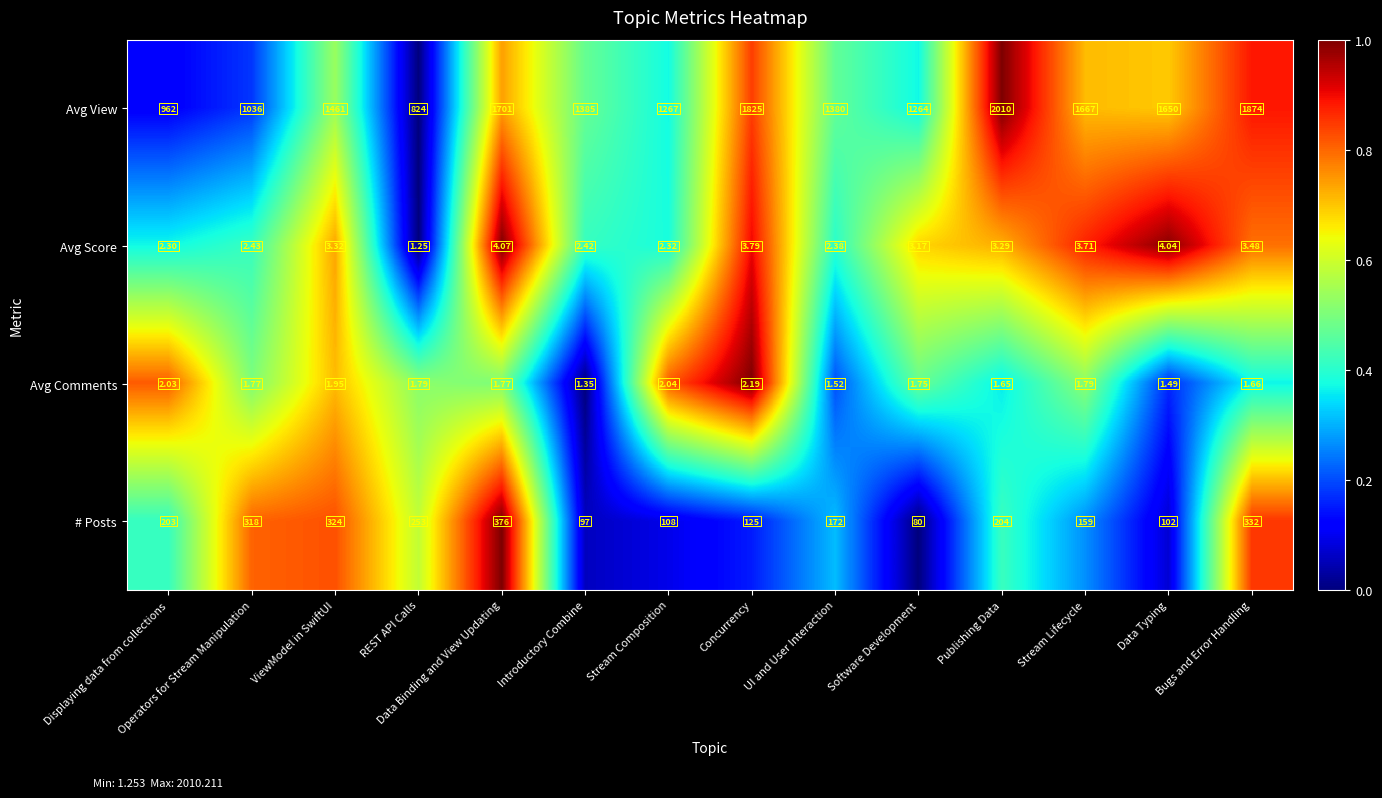

At which category is the sum across all series the highest?

Publishing Data